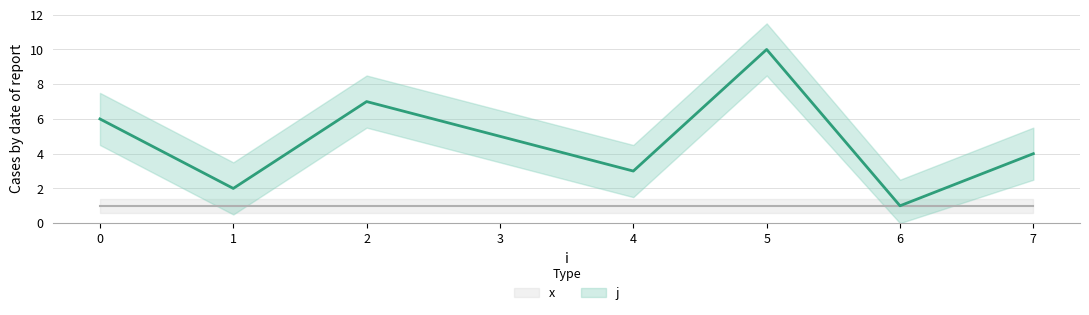

At which category does the data reach its first local peak?

2